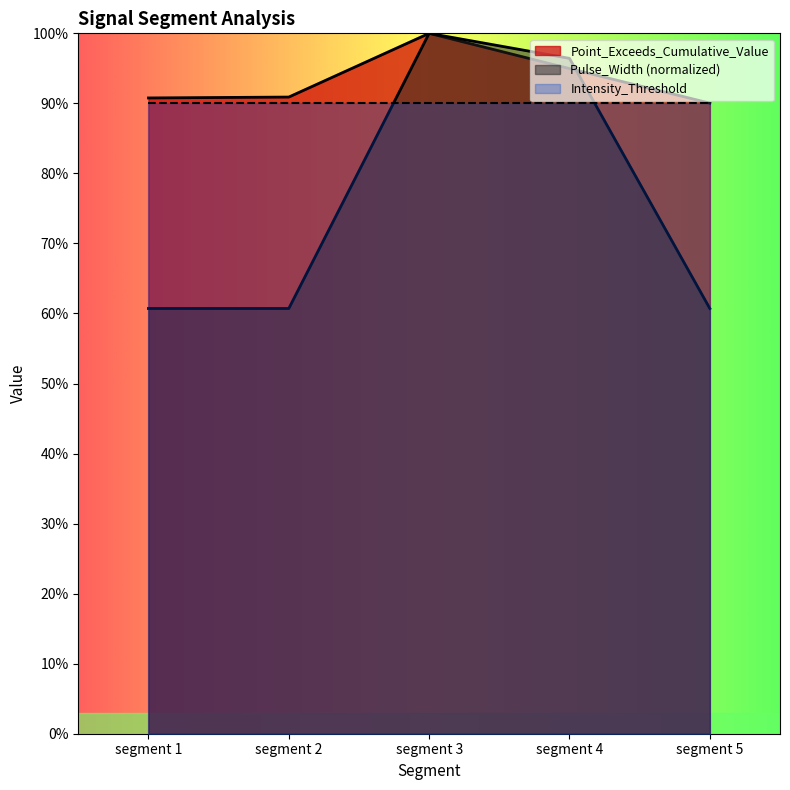

What are all the series names shown in the legend?

Point_Exceeds_Cumulative_Value, Pulse_Width (normalized), Intensity_Threshold